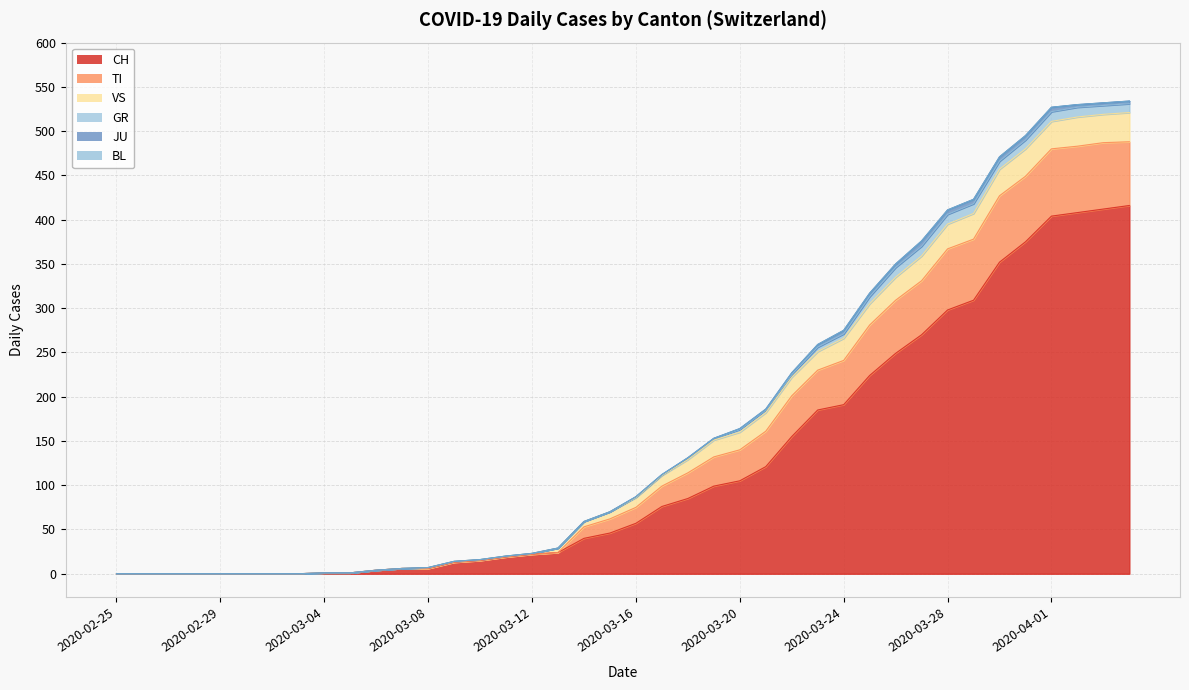

What are all the series names shown in the legend?

CH, TI, GR, JU, VS, BL